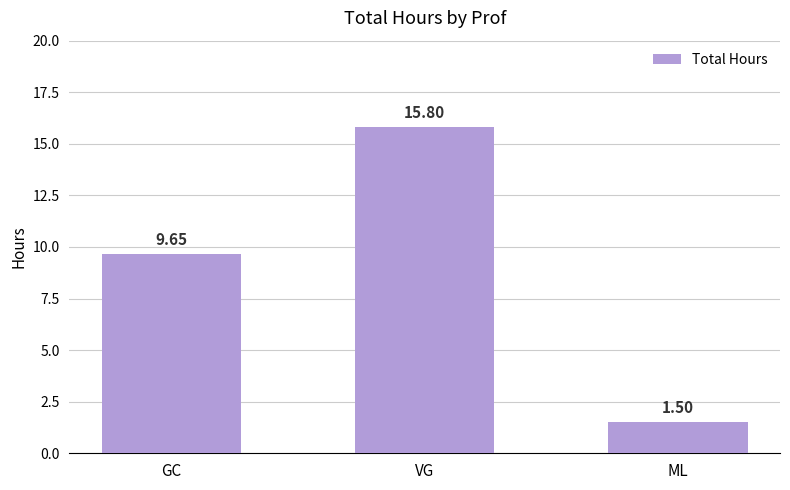

Where is the data nearest to the value 8?

GC